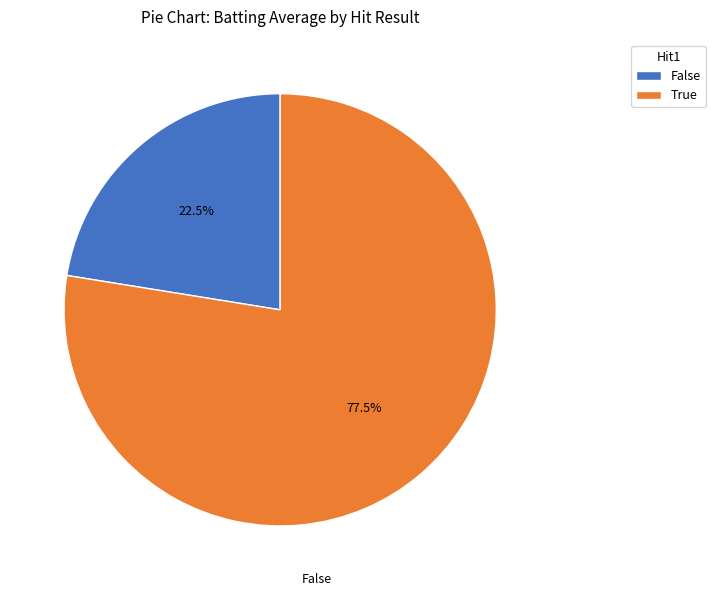

What is the largest slice in the pie chart?

True